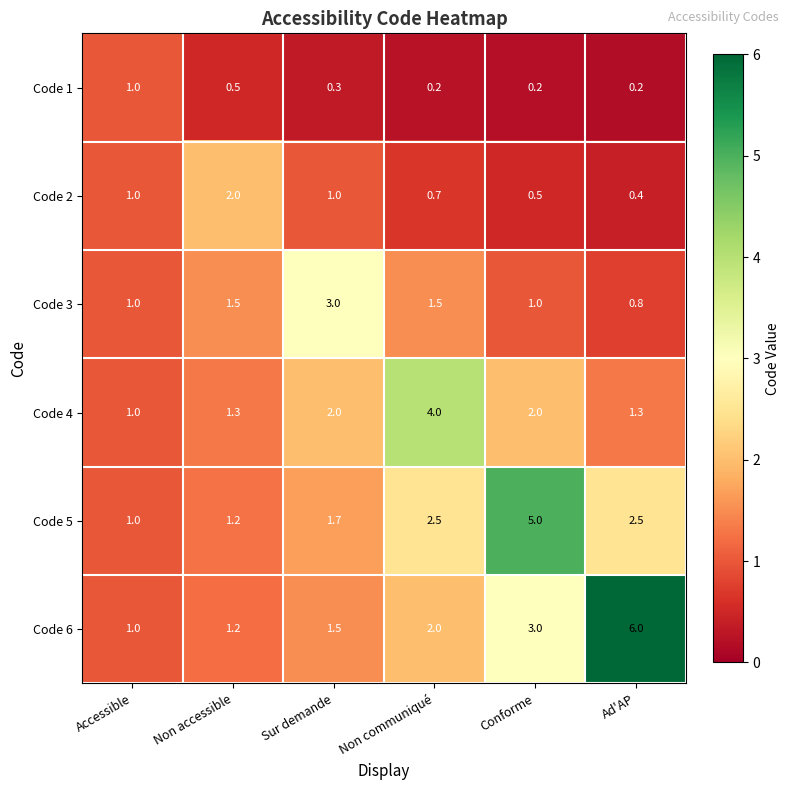

How many series are shown in this chart?

6